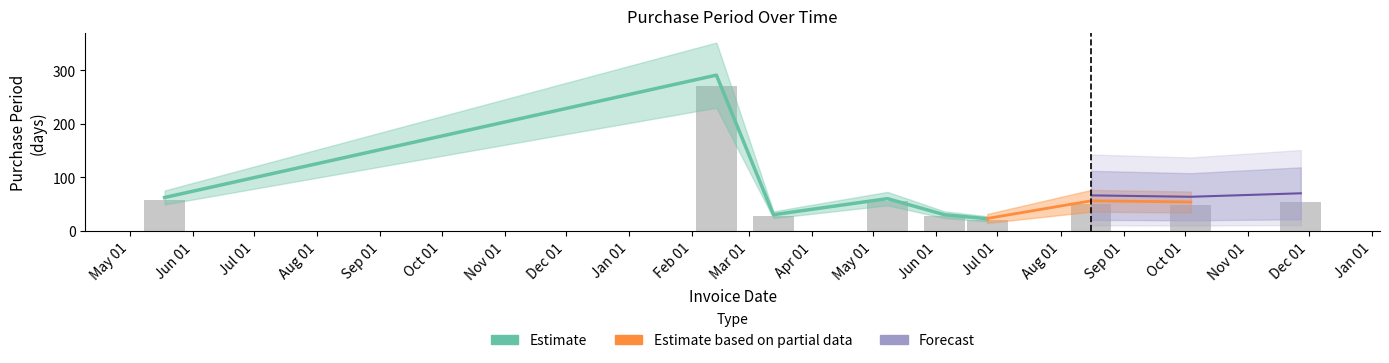

Approximately how many times larger is the value at 2017-08-16 compared to 2016-05-18?

0.9